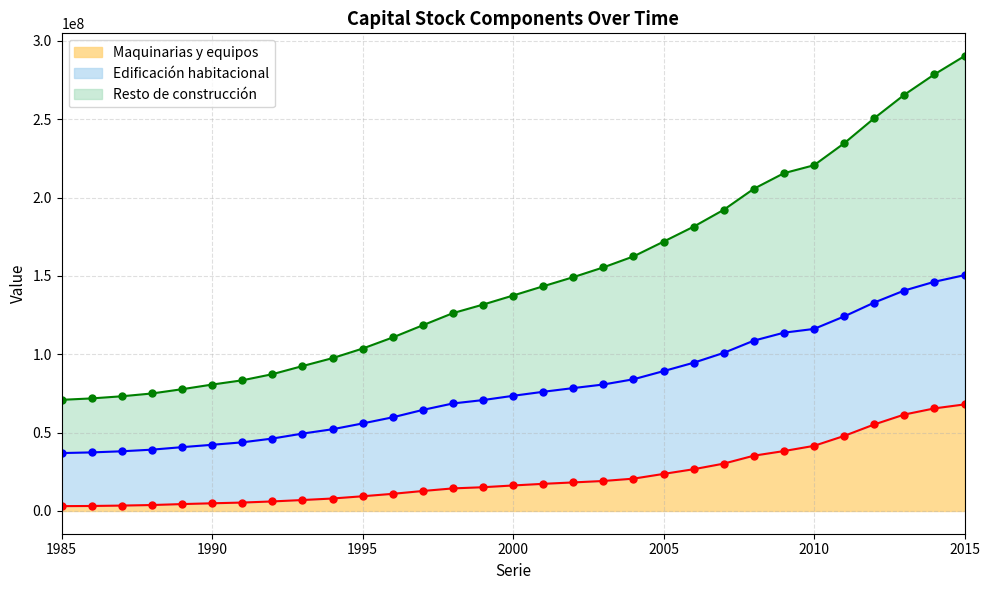

What is the difference between the maximum and minimum values in the Maquinarias y equipos series?

64927767